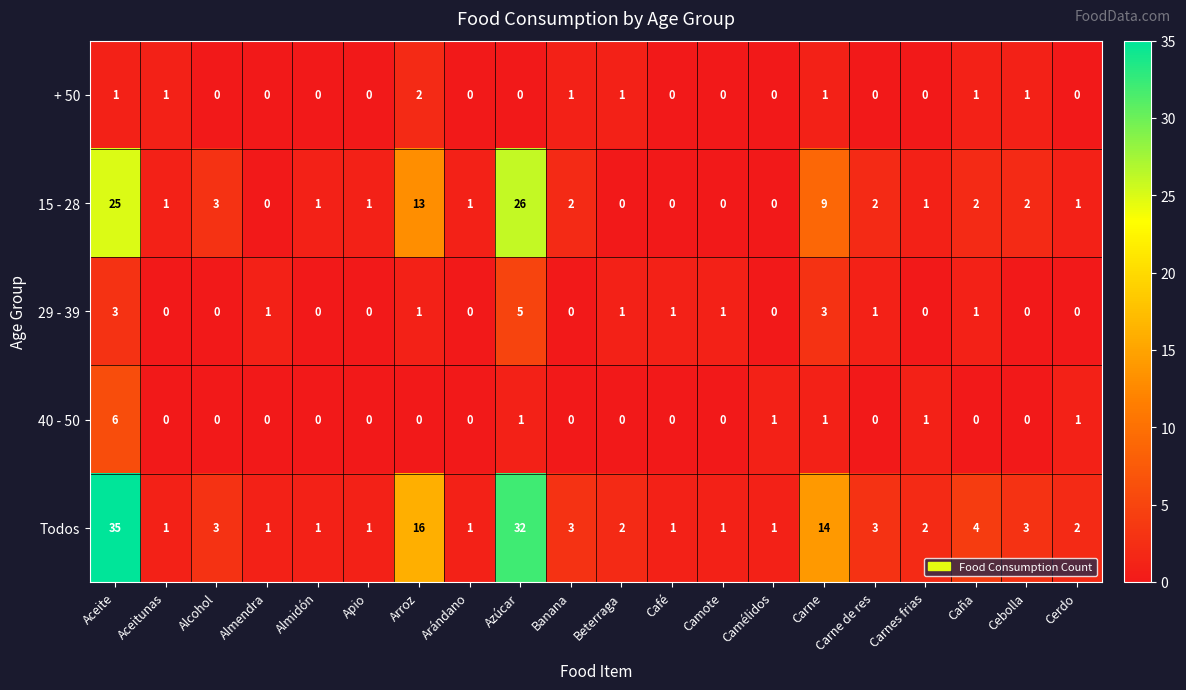

What is the difference between the maximum and second lowest values in the 15 - 28 series?

26